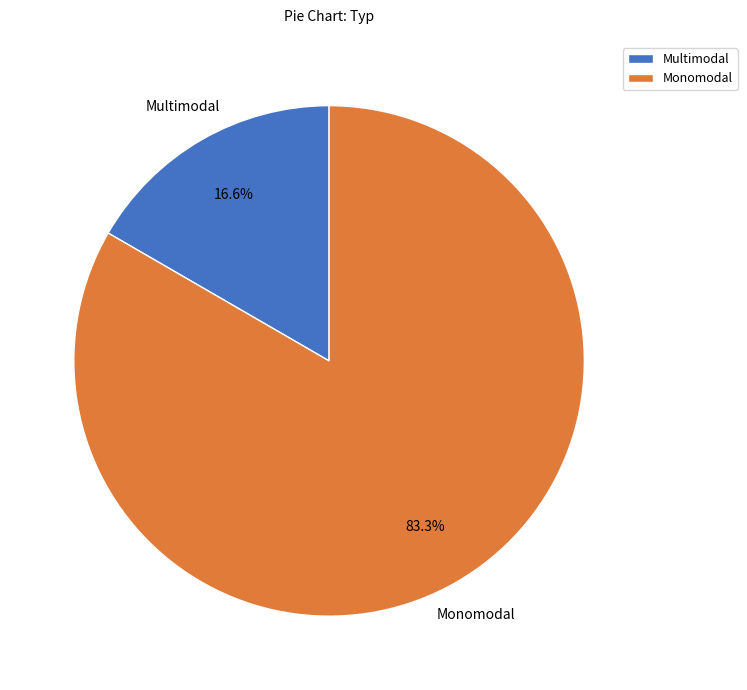

Rank the categories by value from lowest to highest.

Multimodal, Monomodal